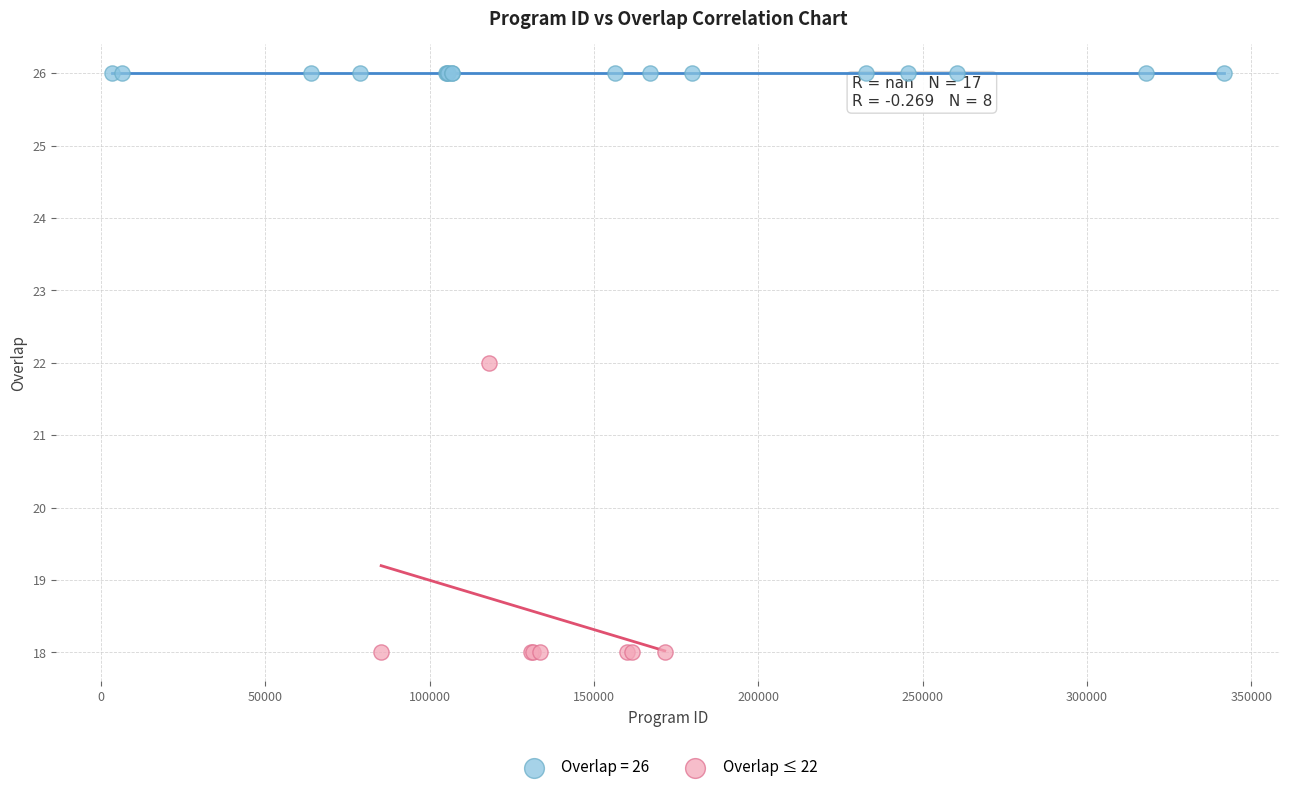

Which series contains the highest Y value?

Overlap = 26